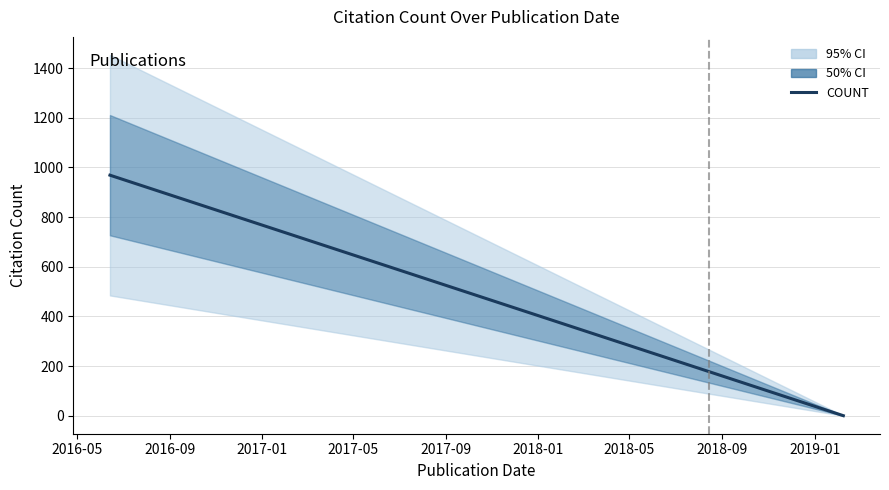

The value at 2017-01 is 115. True or false?

False